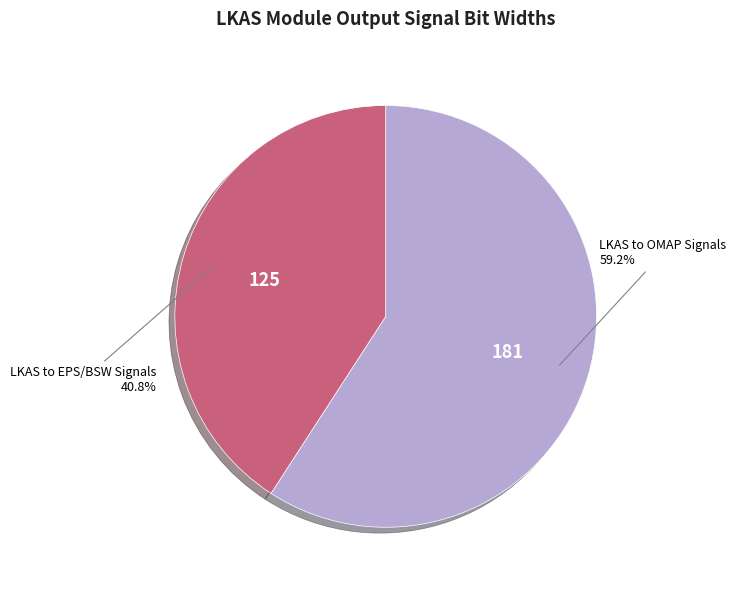

To the nearest percent, what is the difference between the largest and smallest slice percentages?

18%